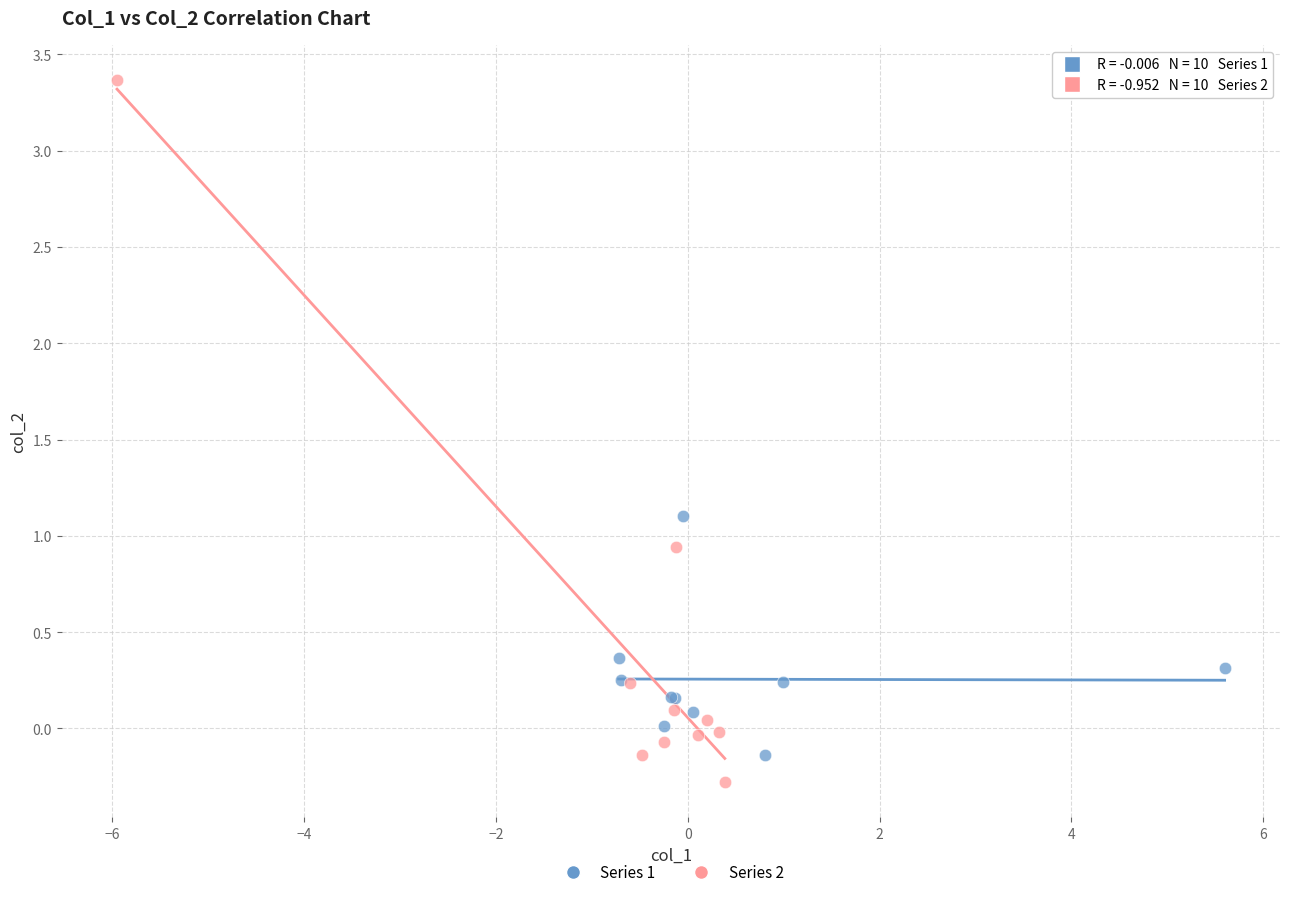

Which series reaches the maximum Y coordinate?

Series 2